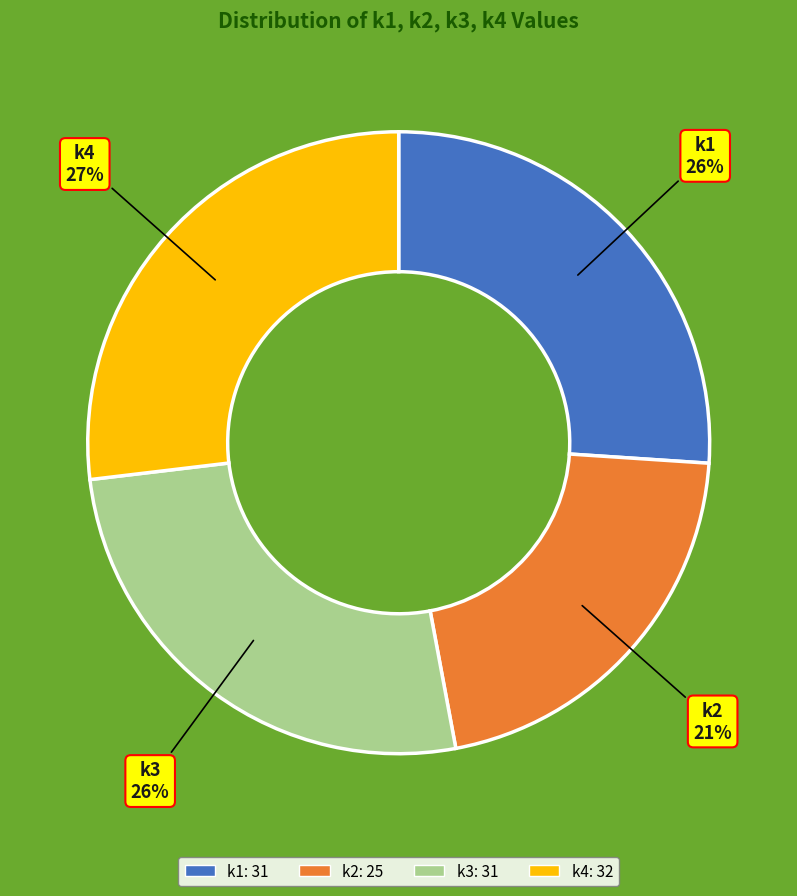

True or false: k1 accounts for 26% of the total.

True